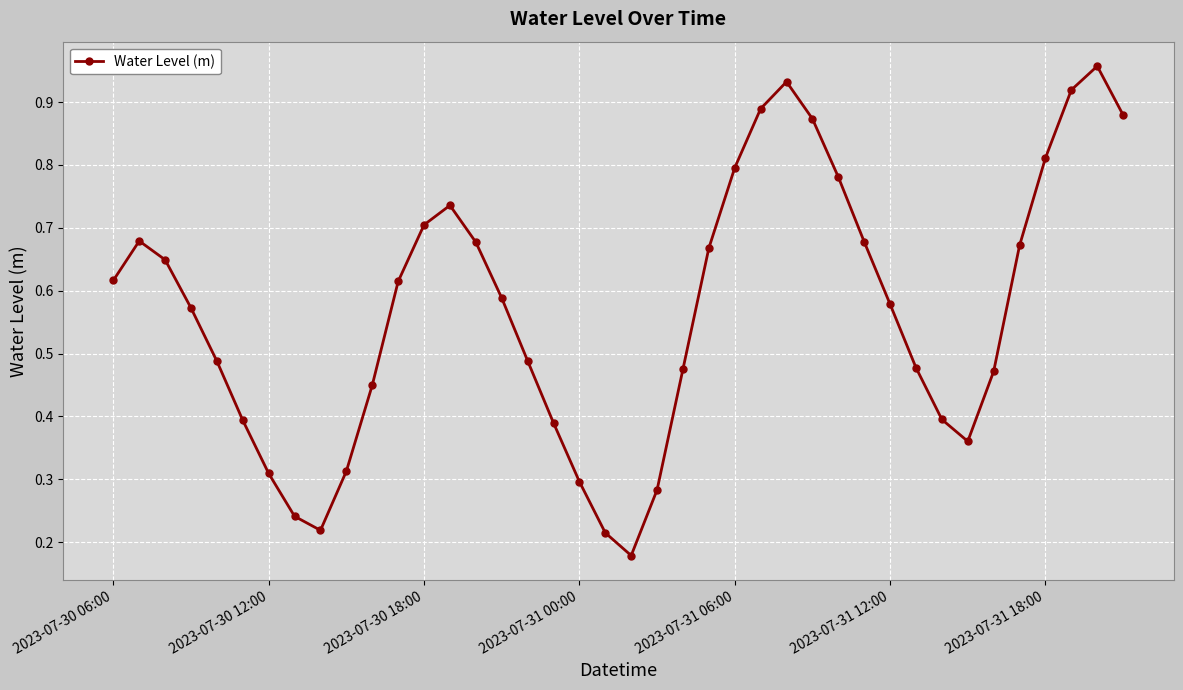

True or false: there are more than 0 points higher than both neighbors.

True